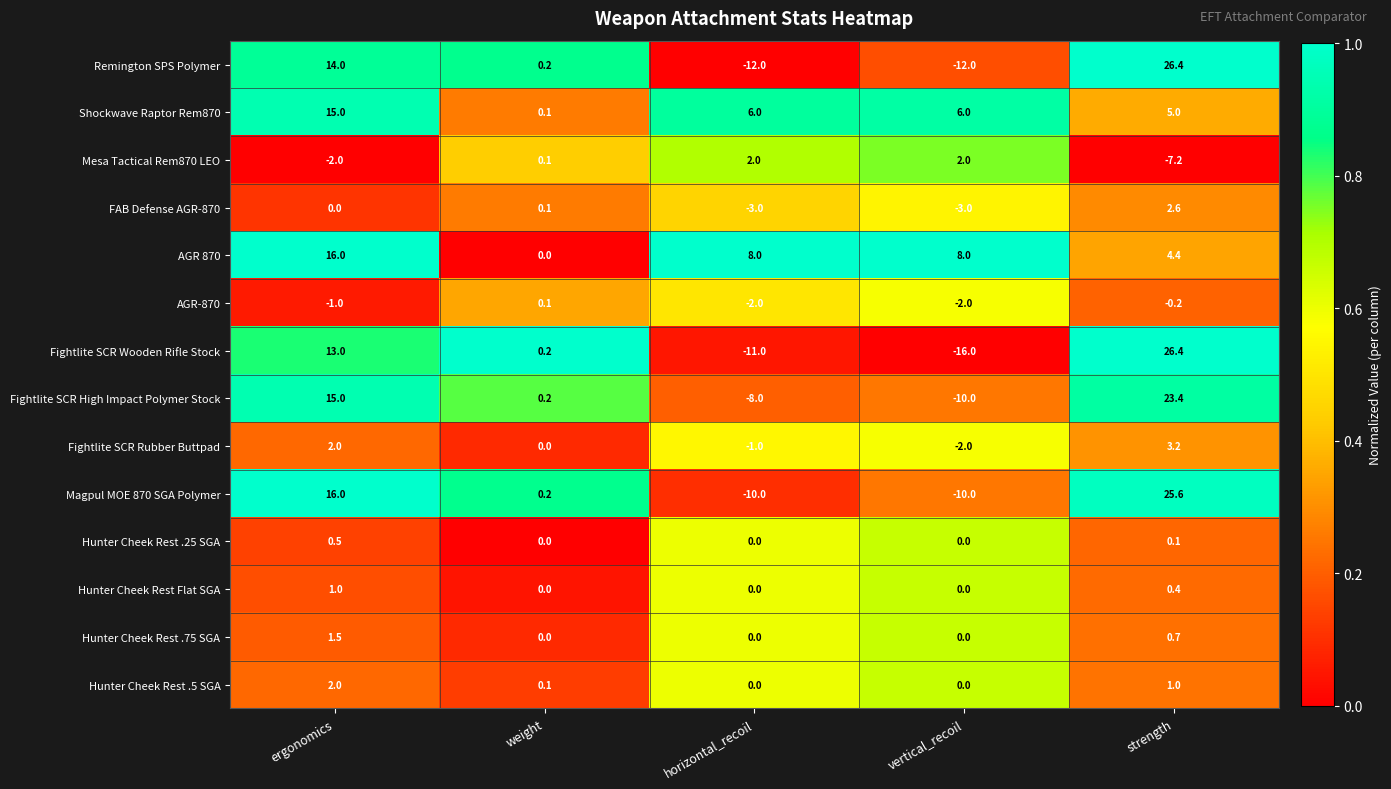

True or false: AGR 870 has a value of 7.1 at strength.

False